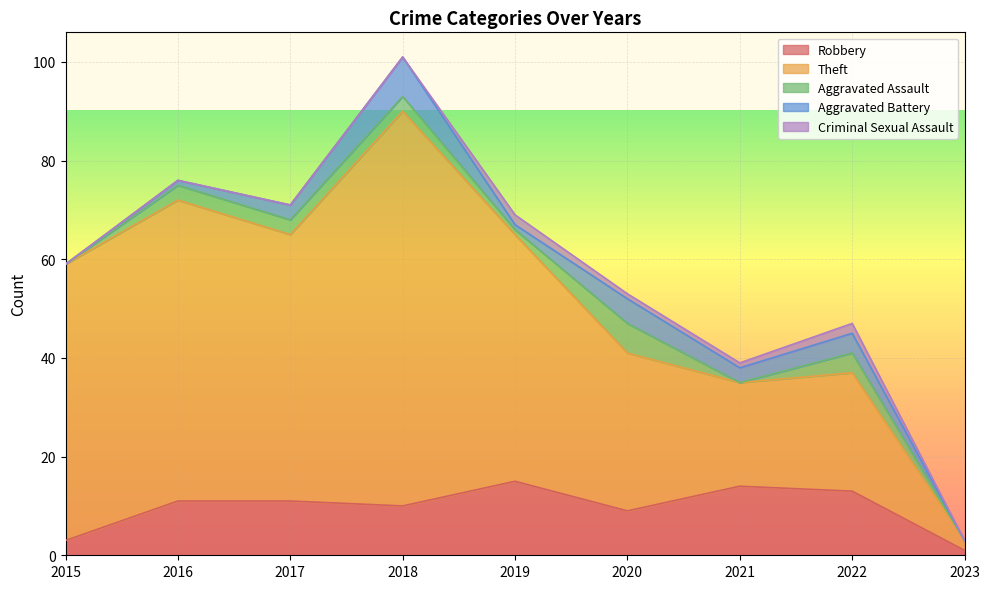

Reading left to right, extract all data points from this chart.

Robbery: 3	11	11	10	15	9	14	13	1
Theft: 56	61	54	80	50	32	21	24	2
Aggravated Assault: 0	3	3	3	1	6	0	4	0
Aggravated Battery: 0	1	3	8	1	5	3	4	0
Criminal Sexual Assault: 0	0	0	0	2	1	1	2	0